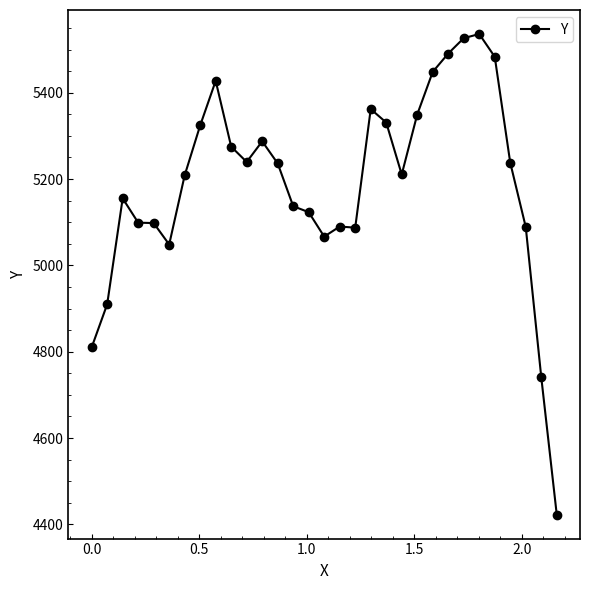

What is the greatest value displayed?

5536.0